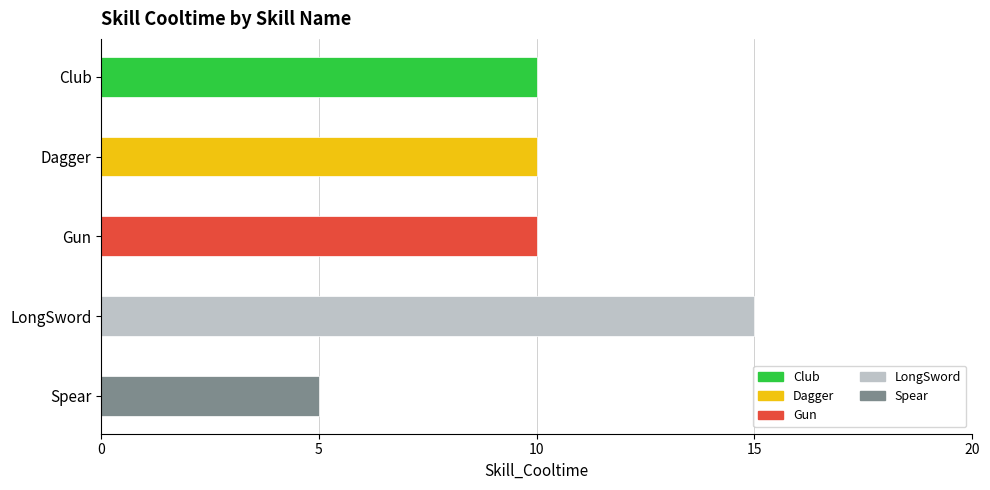

What position from the bottom is Club?

5